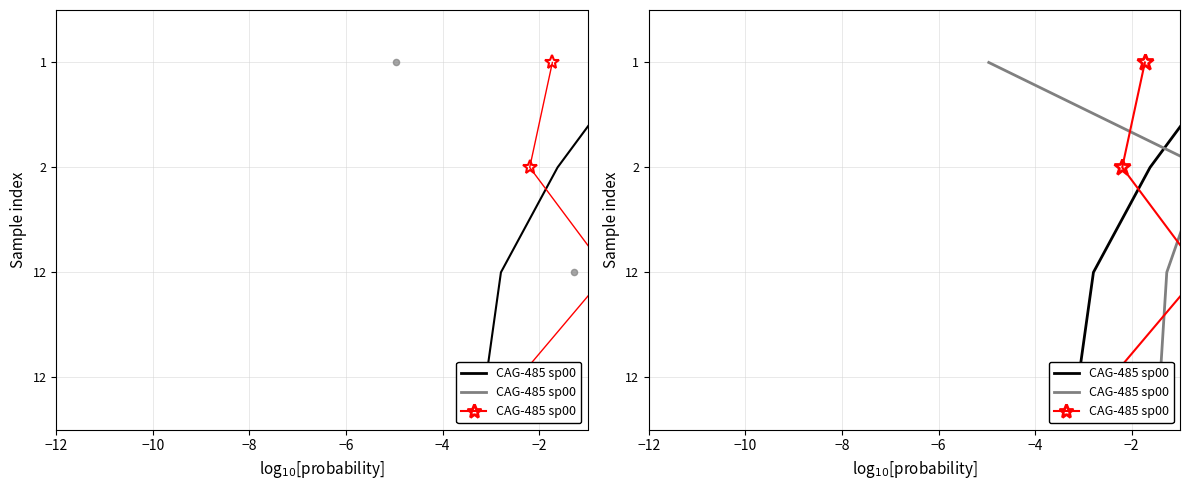

Which has a higher value, −6 or −12?

−6